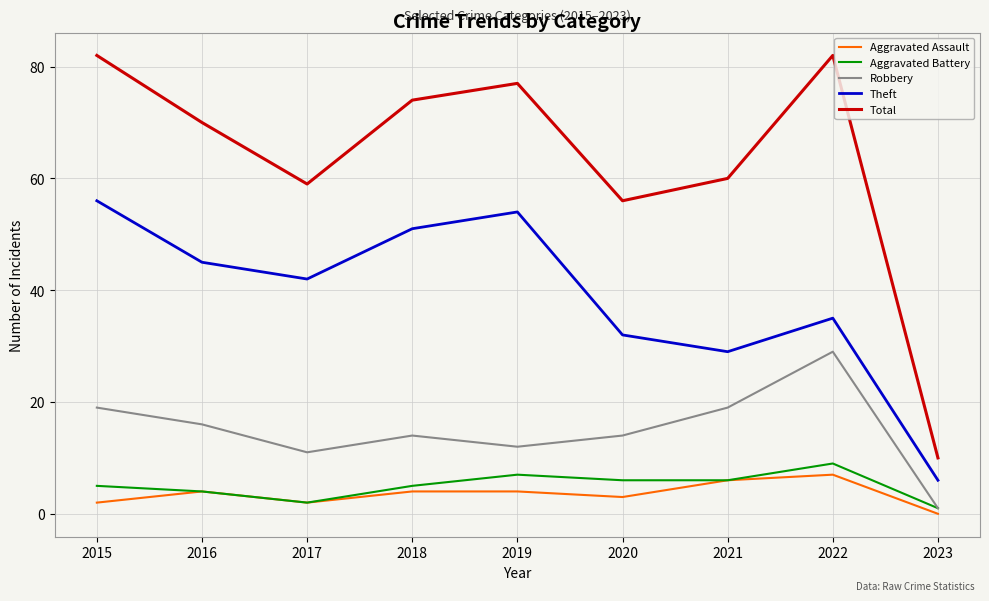

What is the spread (max minus min) of values at 2023?

10